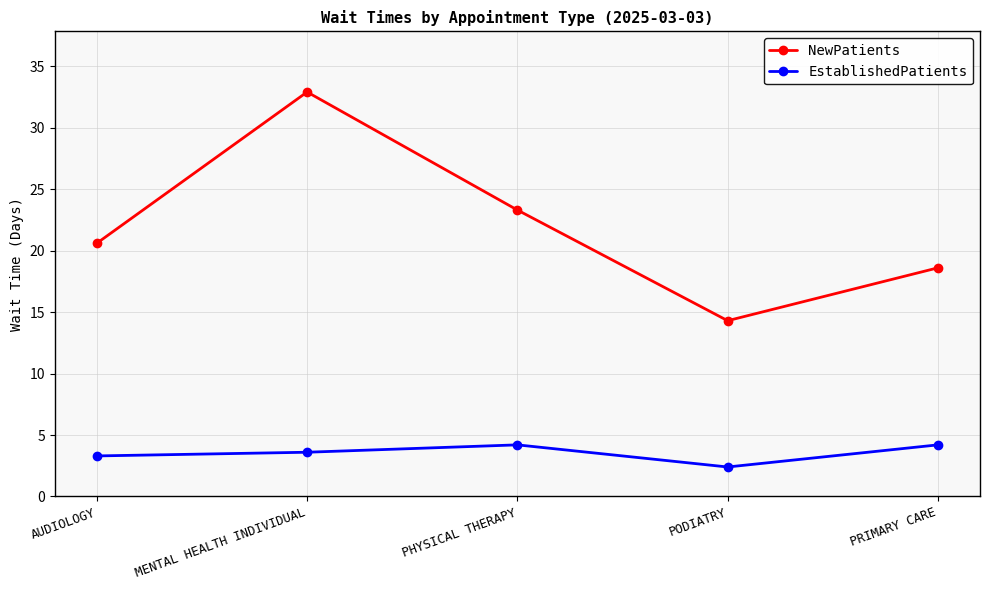

Between PHYSICAL THERAPY and PODIATRY, which series saw the biggest shift?

NewPatients